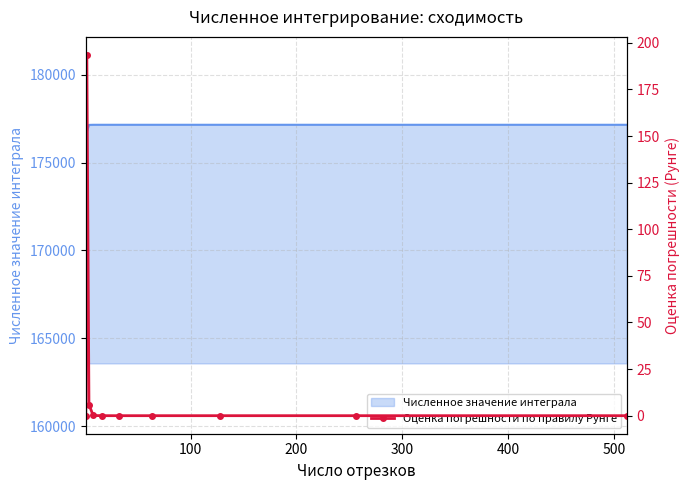

How many lines are shown in the chart?

1